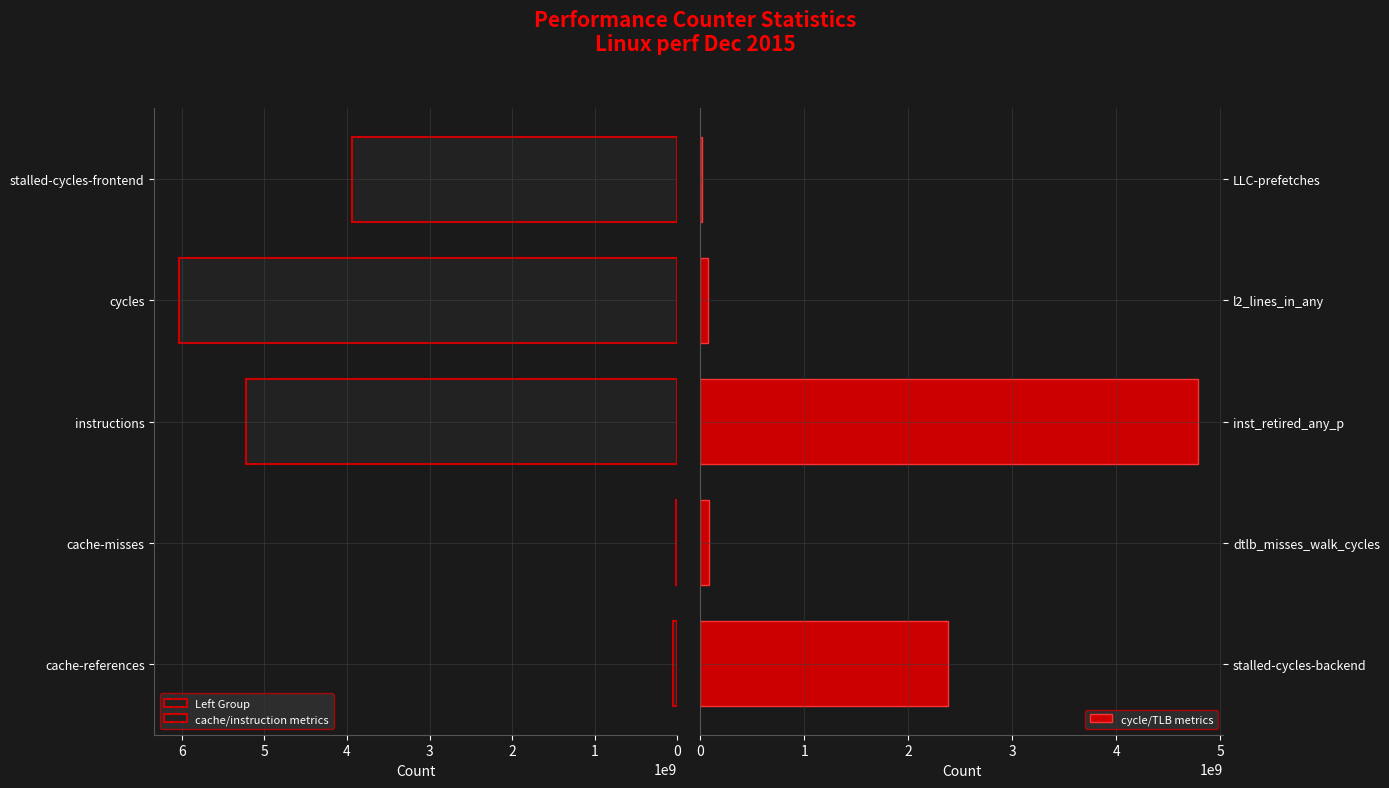

Which series has the largest total across all categories?

Left Group